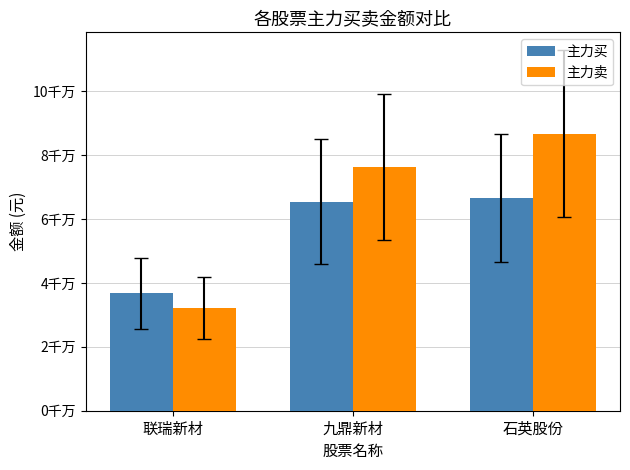

List the series in order of their peak value, lowest first.

主力买, 主力卖